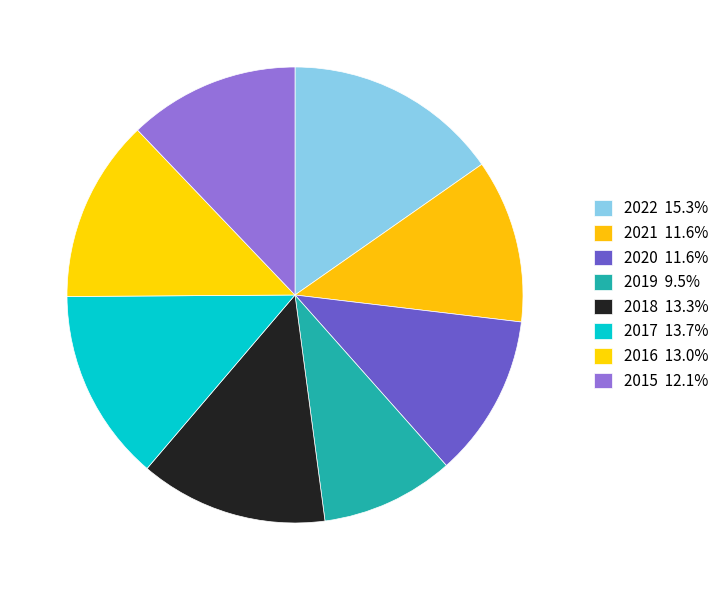

How many slices are in this pie chart?

8